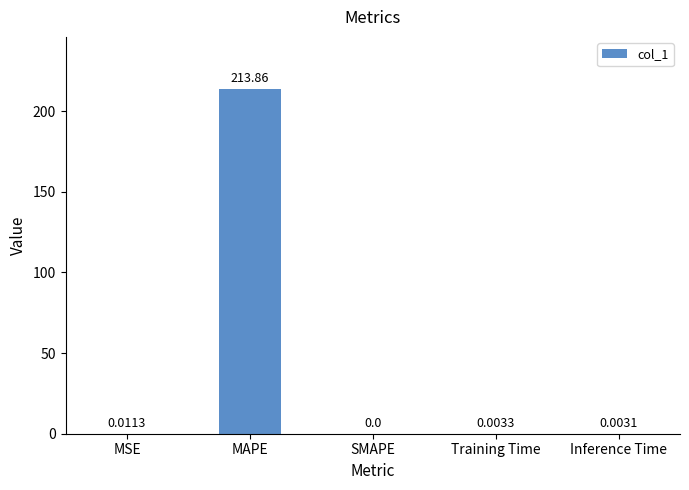

What is the average value?

42.8